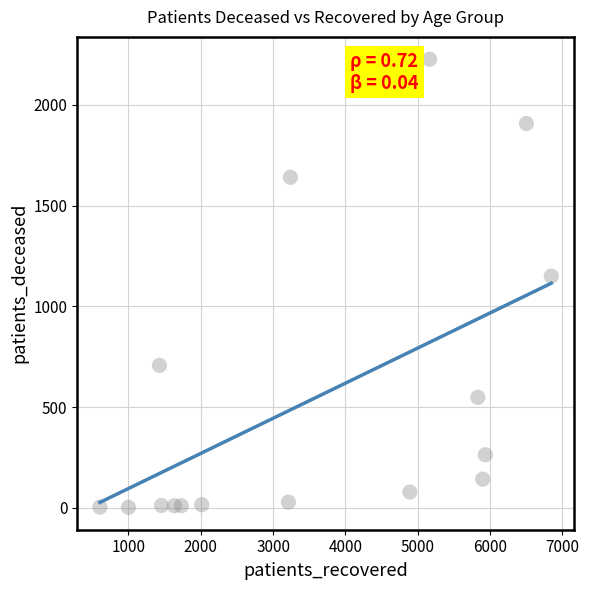

What is the range of X values (max minus min)?

6244